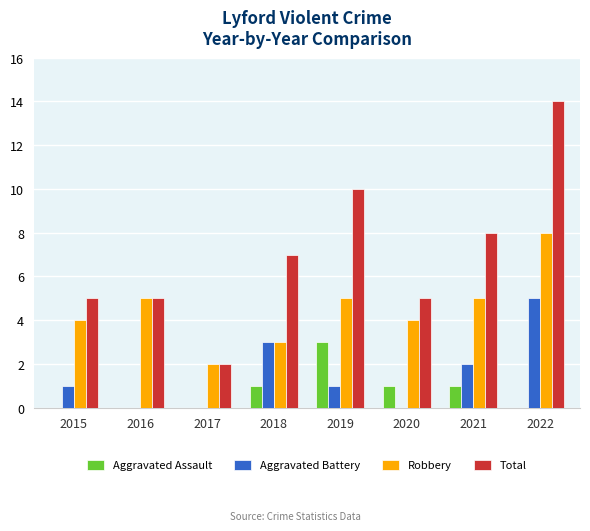

True or false: Aggravated Battery has a value of 0 at 2016.

True